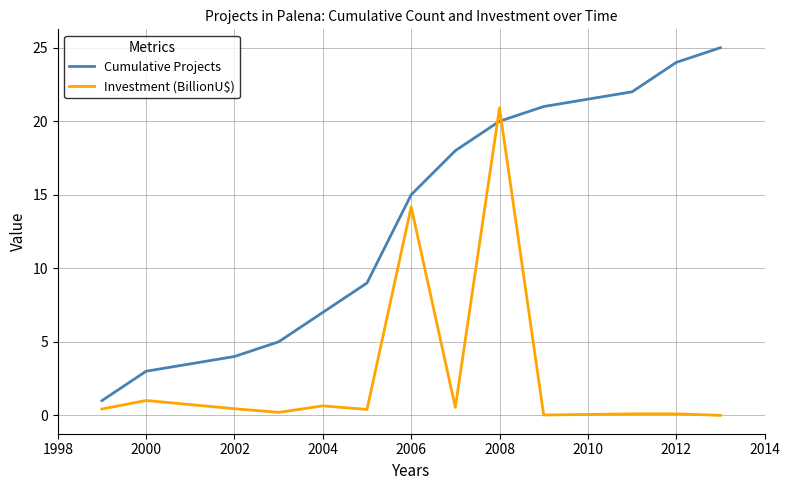

After their last crossing, which series has the higher values: Investment (BillionU$) or Cumulative Projects?

Cumulative Projects